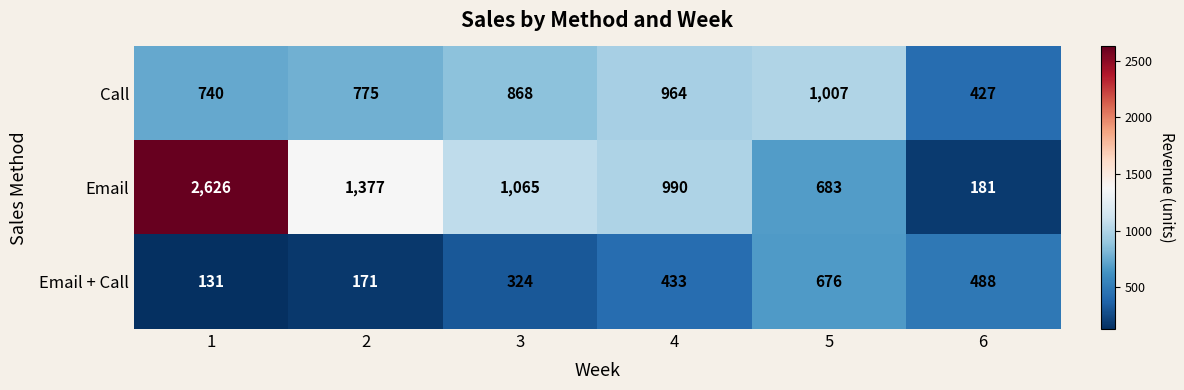

Reading left to right, what are all the values shown in this chart?

Call: 740	775	868	964	1007	427
Email: 2626	1377	1065	990	683	181
Email + Call: 131	171	324	433	676	488